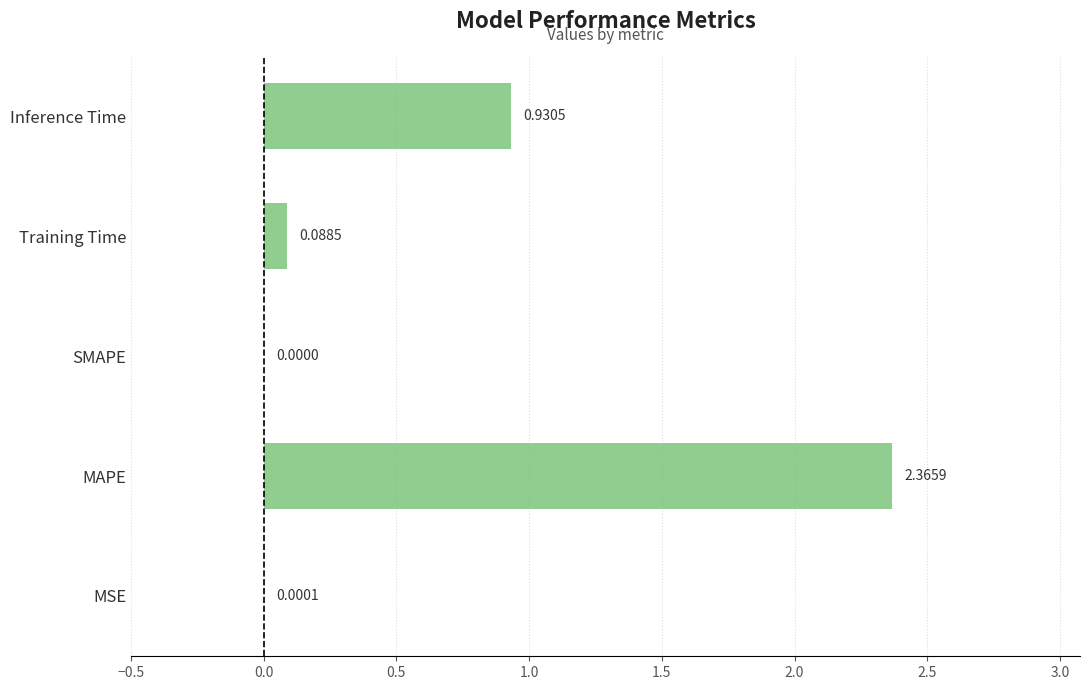

What is the sum of all values?

3.4